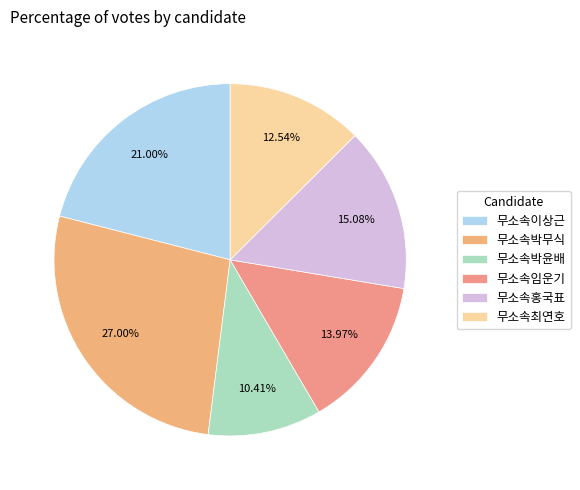

Does any single category account for the majority?

No